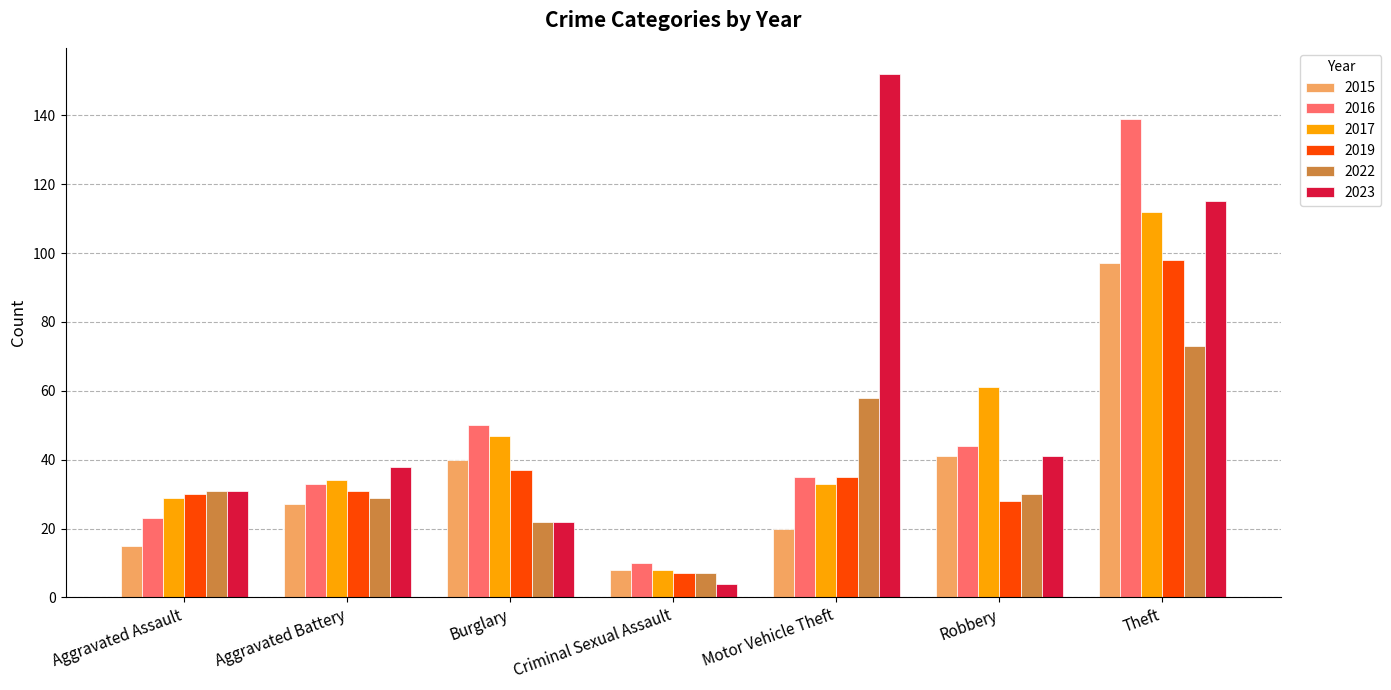

The 2023 series shows 41 at Robbery. True or false?

True